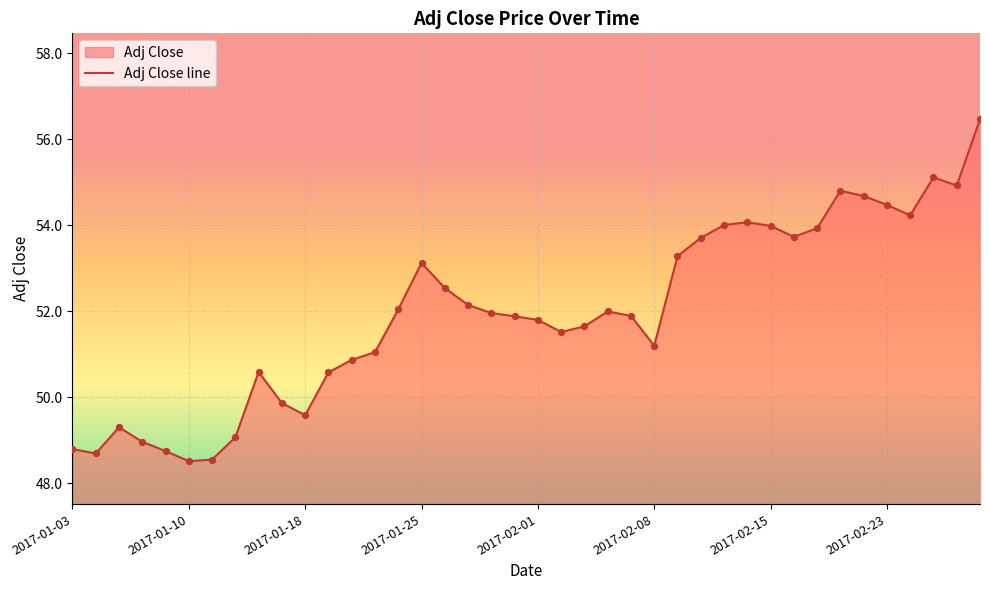

Between 2017-02-16 and 2017-01-20, which is larger?

2017-02-16